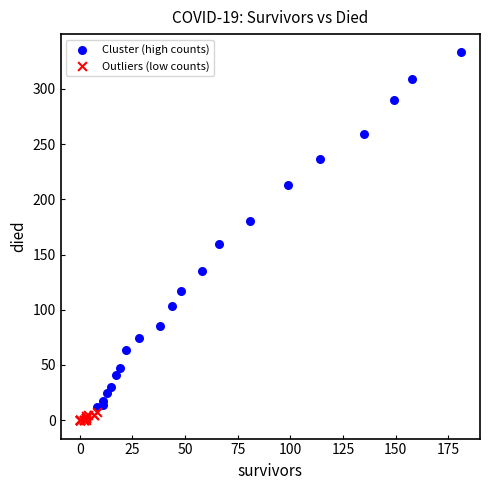

Which series contains the lowest Y value?

Outliers (low counts)